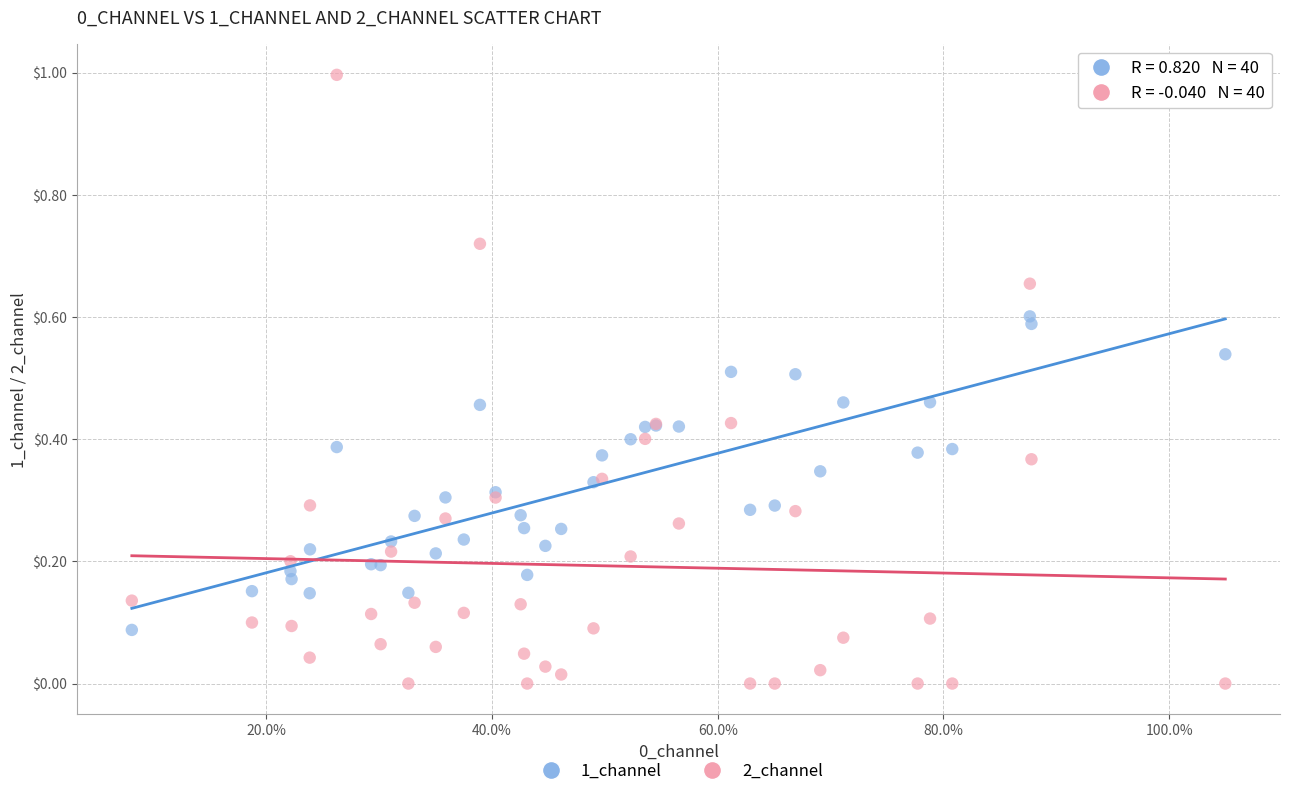

Which series has the largest Y range (max minus min)?

2_channel